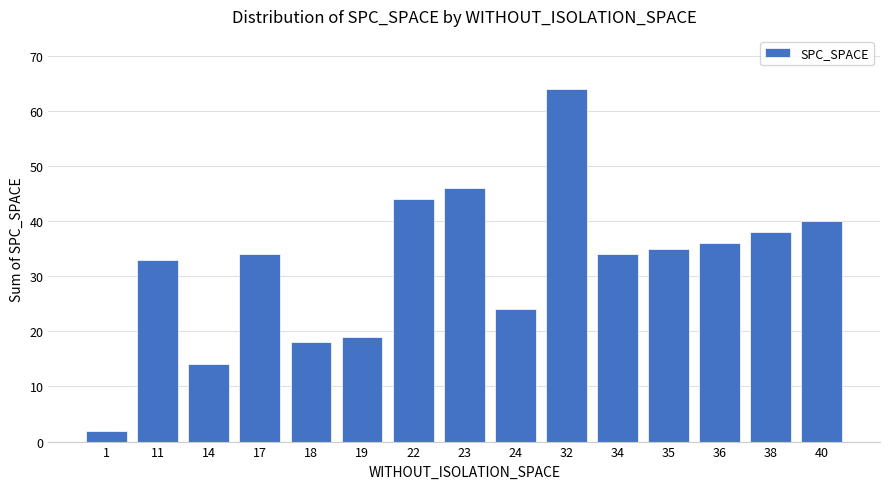

Reading left to right, list all the values displayed in this chart.

2	33	14	34	18	19	44	46	24	64	34	35	36	38	40